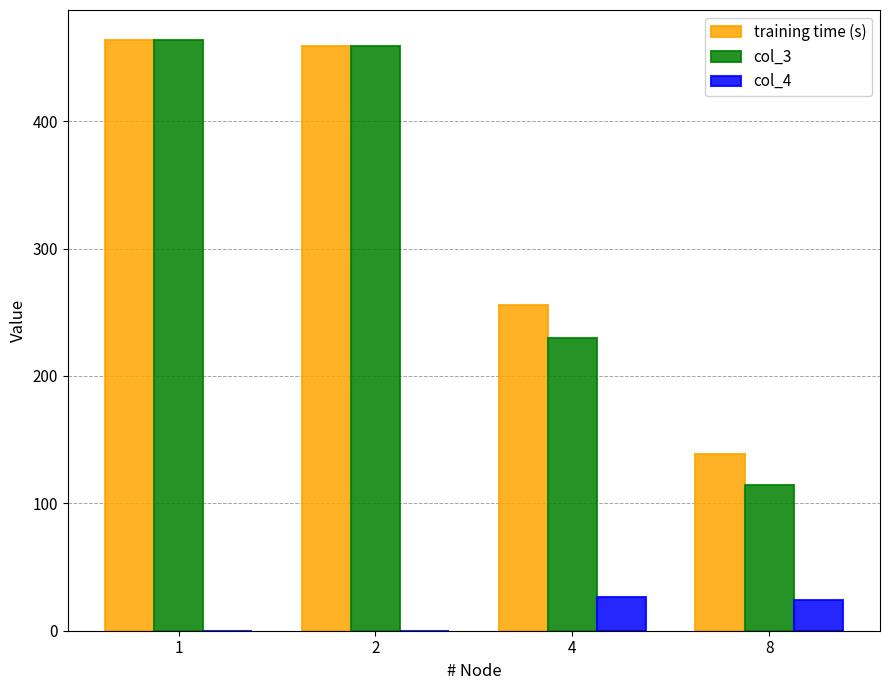

What is the sum of the col_4 values at 1 and 4?

26.5